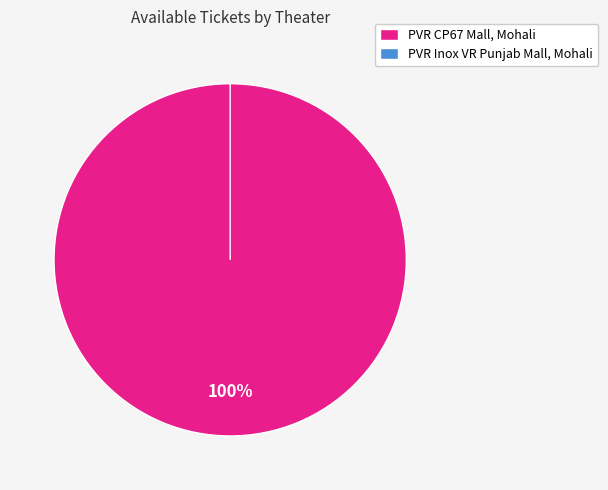

True or false: PVR Inox VR Punjab Mall, Mohali accounts for 14% of the total.

False